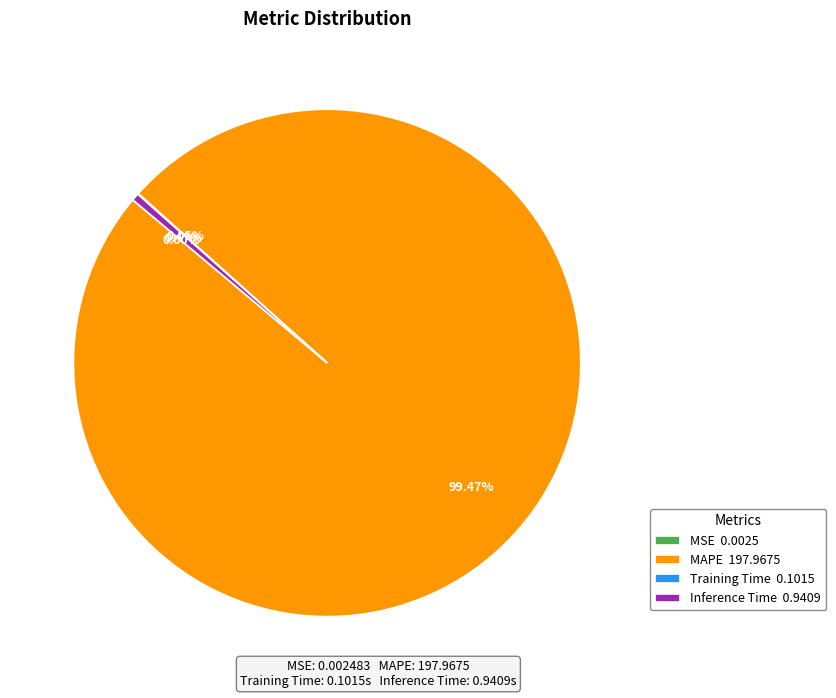

Does any single category account for the majority?

Yes